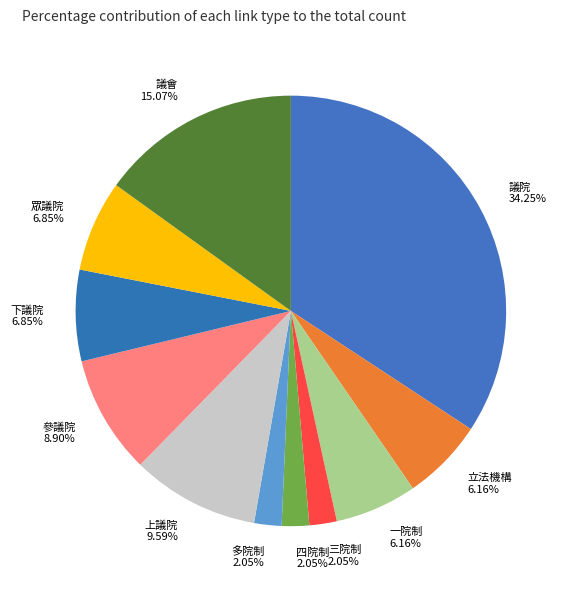

Between 參議院 and 四院制, which is larger?

參議院